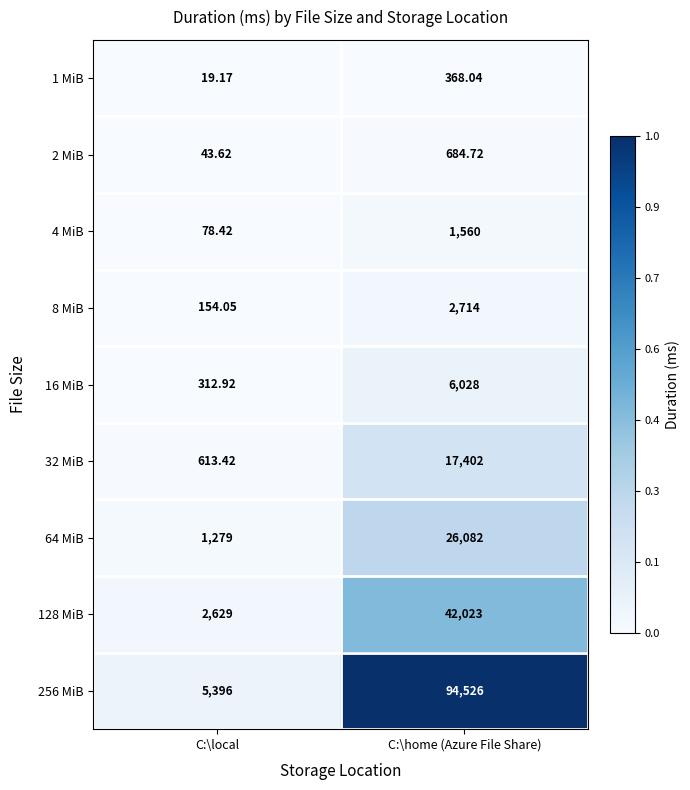

Where is 4 MiB nearest to the value 819?

C:\local